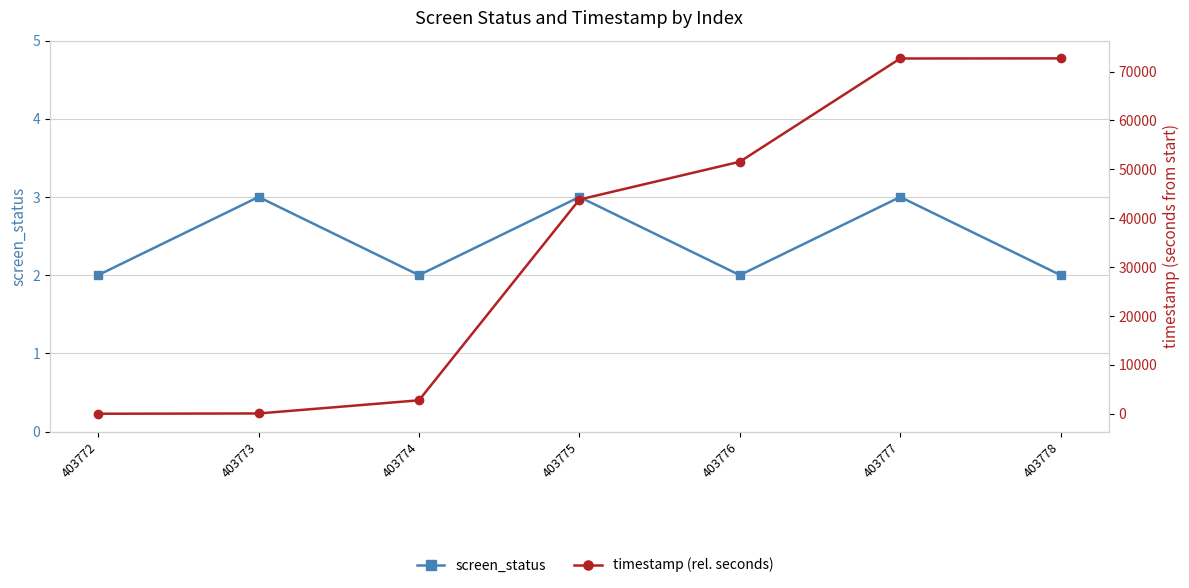

Does the chart display data point markers on the line(s)?

Yes